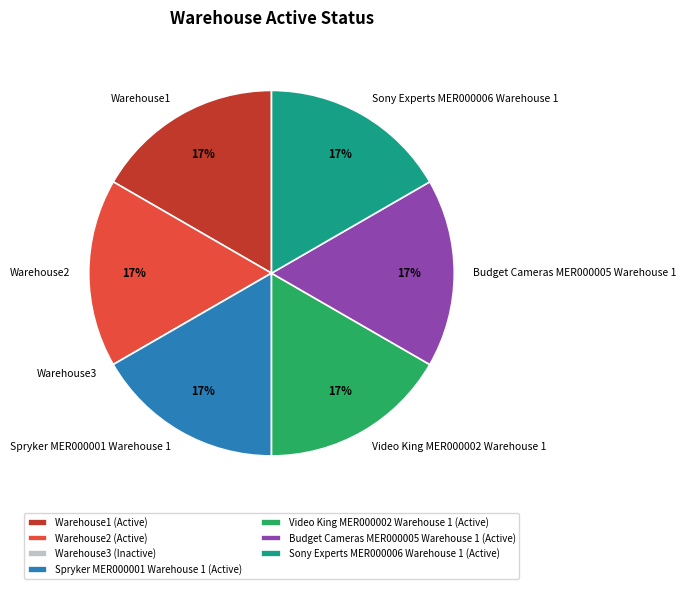

Combined, do Warehouse1 and Warehouse2 account for over 50%?

No